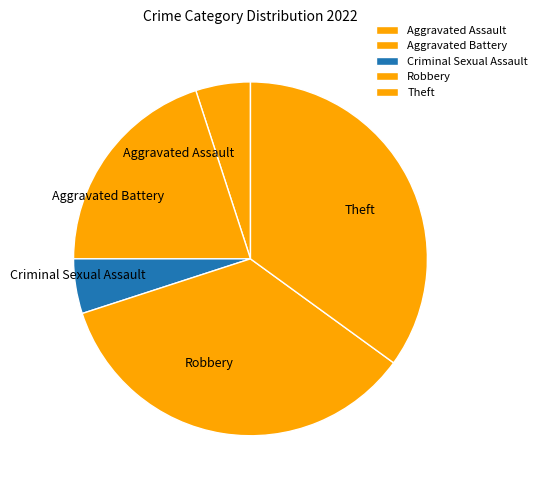

How many slices are in this pie chart?

5